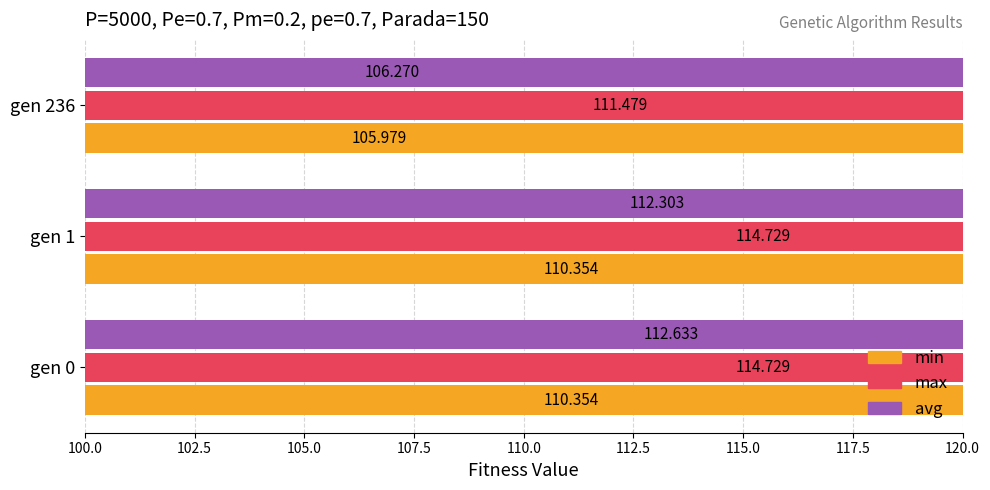

Which series has the largest total across all categories?

max